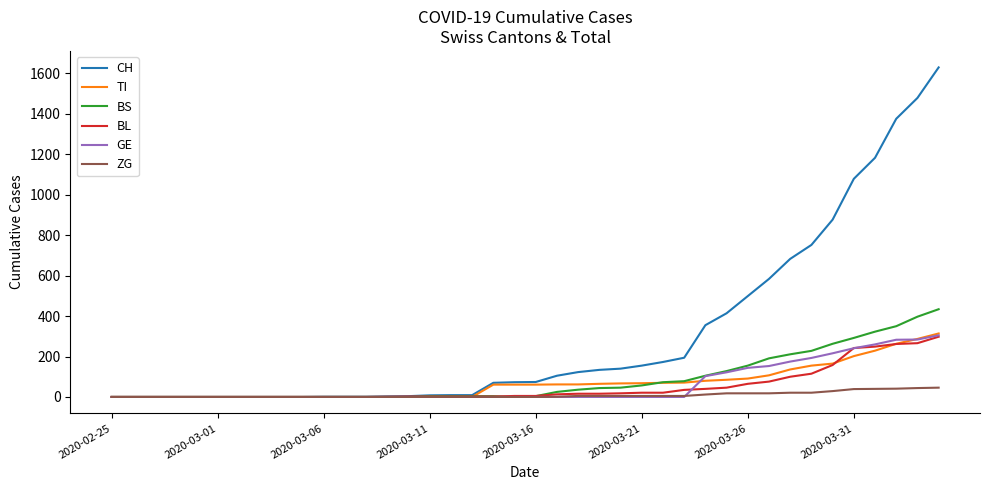

How many lines are shown in the chart?

6